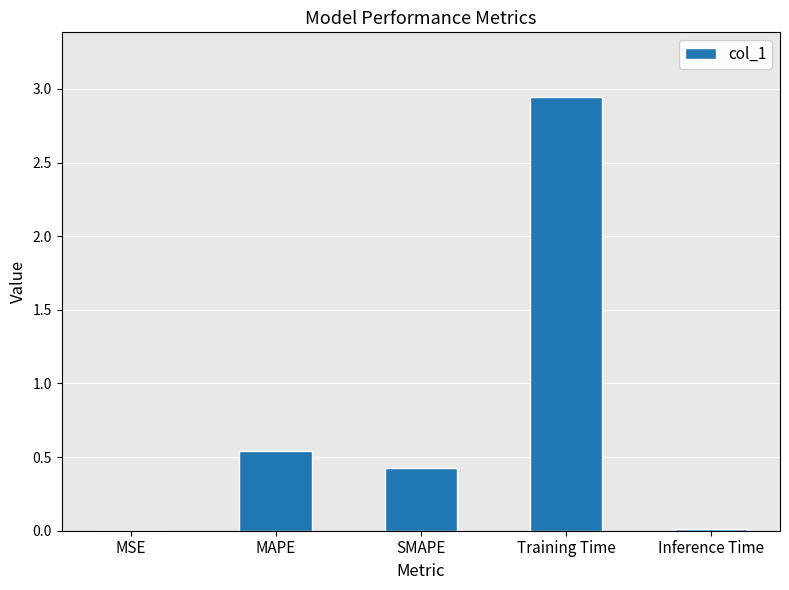

Which has a higher value, MAPE or Training Time?

Training Time